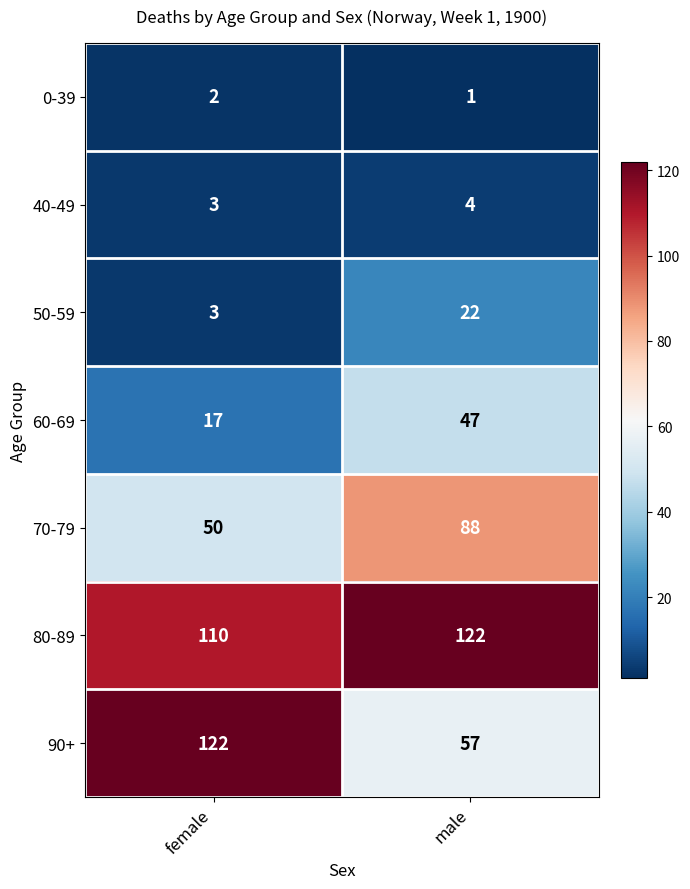

How many data points does each series have?

2